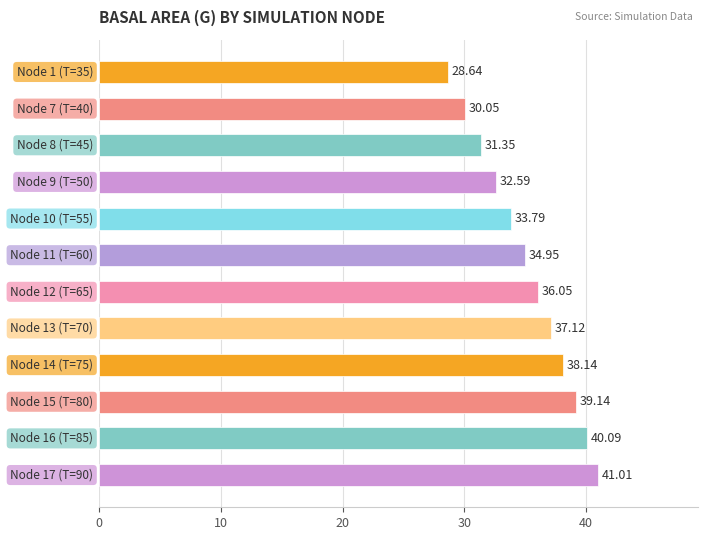

What is the average value?

35.2